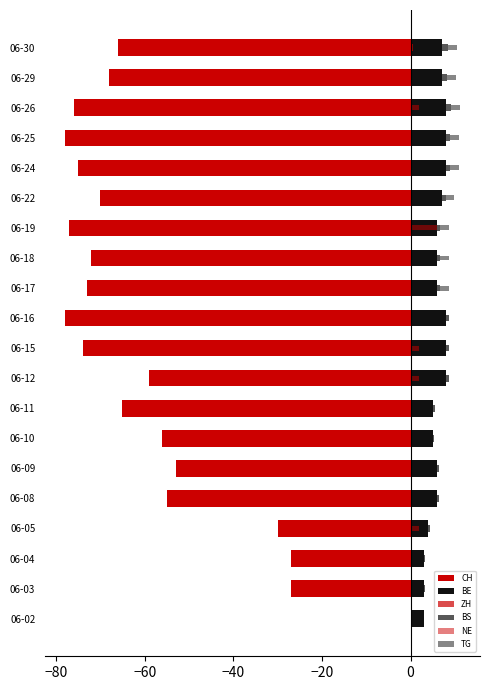

The BE series shows 6.0 at 06-19. True or false?

True